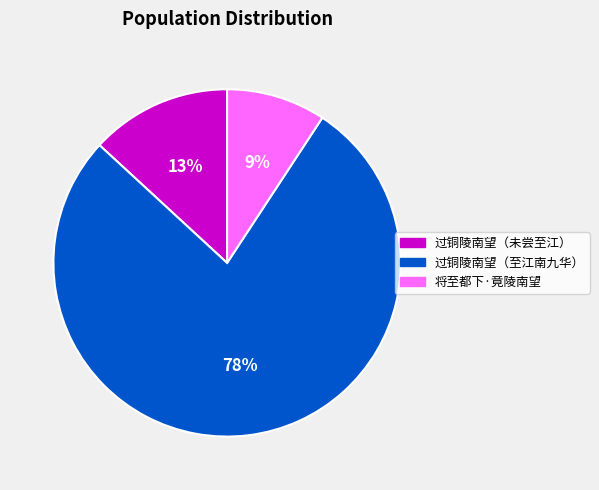

What is the largest slice in the pie chart?

过铜陵南望（至江南九华）